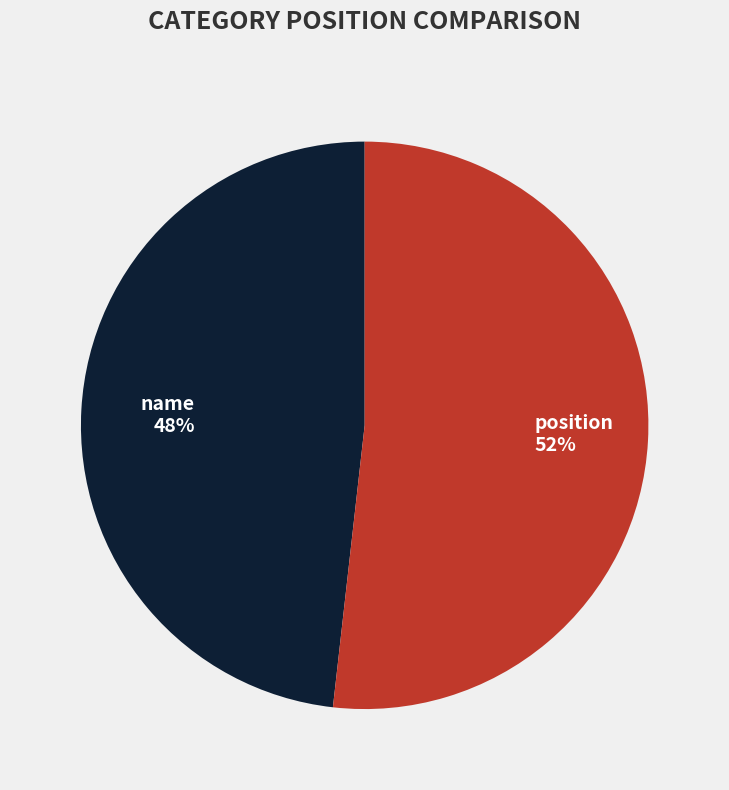

Which category has the smallest portion of the pie?

name